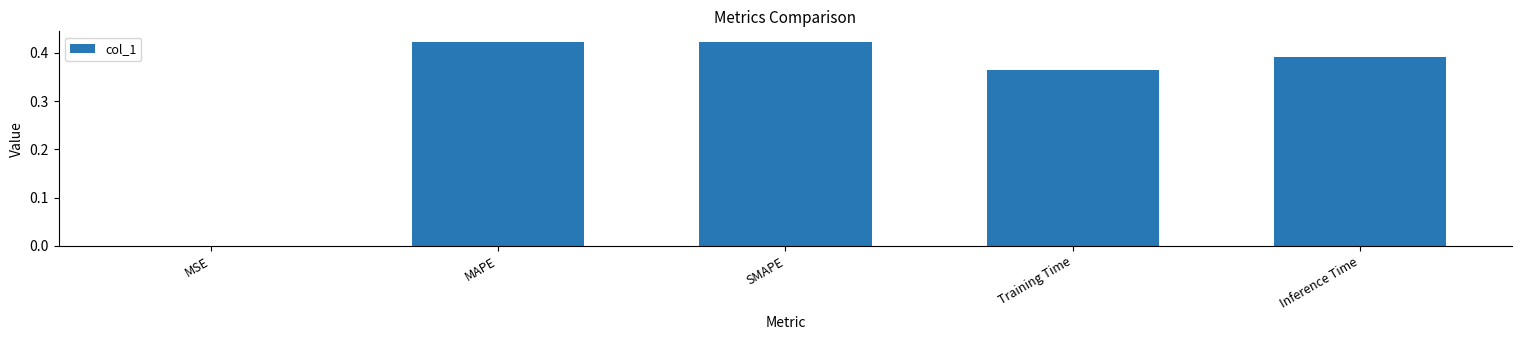

At which label is the value closest to 0?

MSE